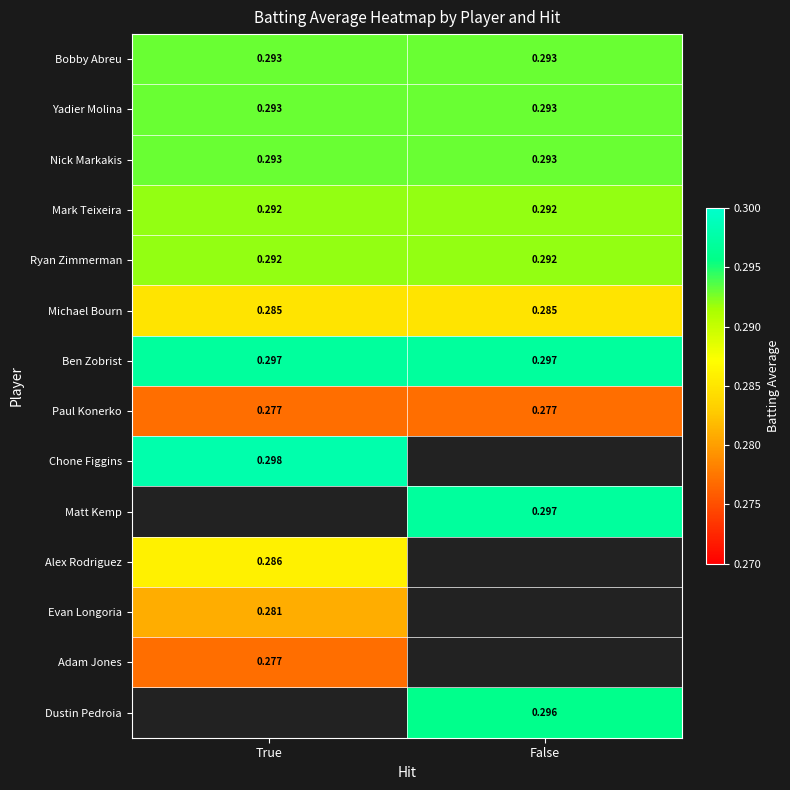

Is the value of Nick Markakis at True greater than the value of Ben Zobrist at True?

No